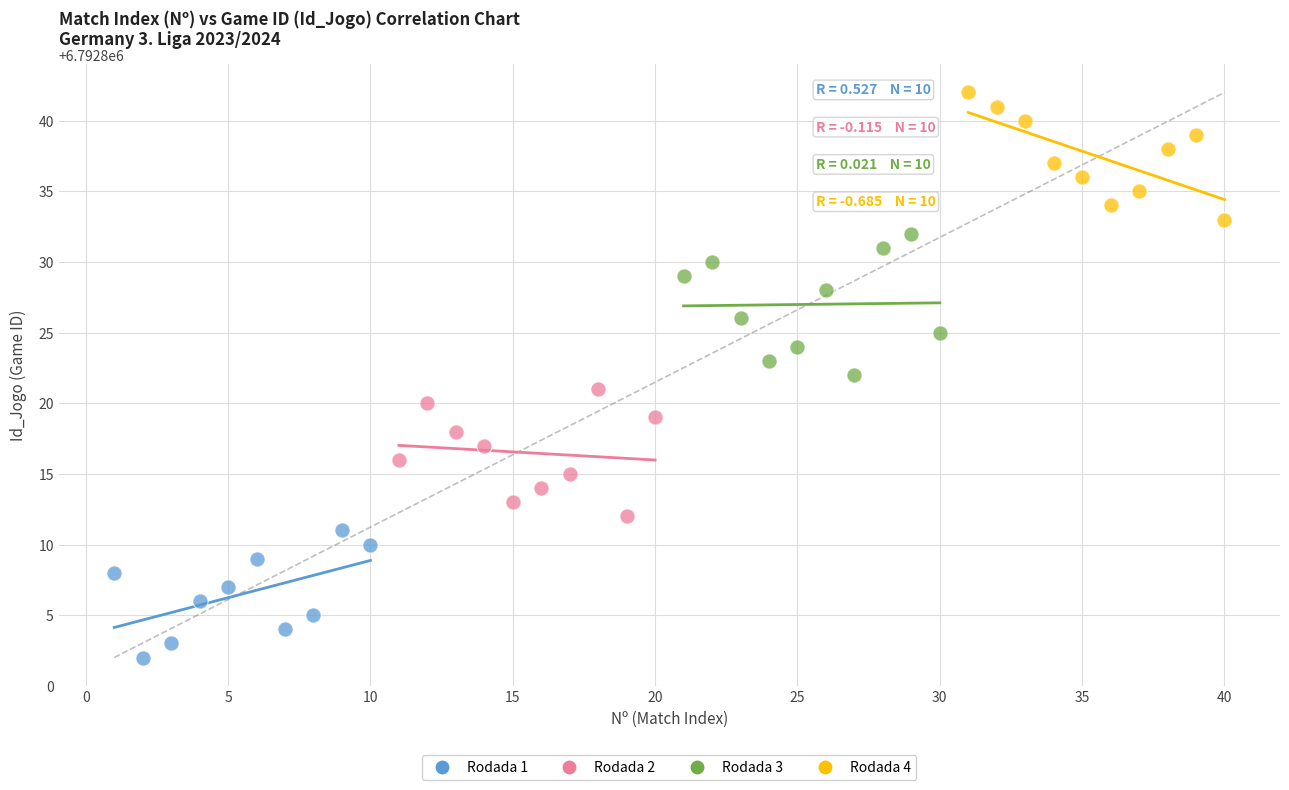

Which series reaches the minimum Y coordinate?

Rodada 1